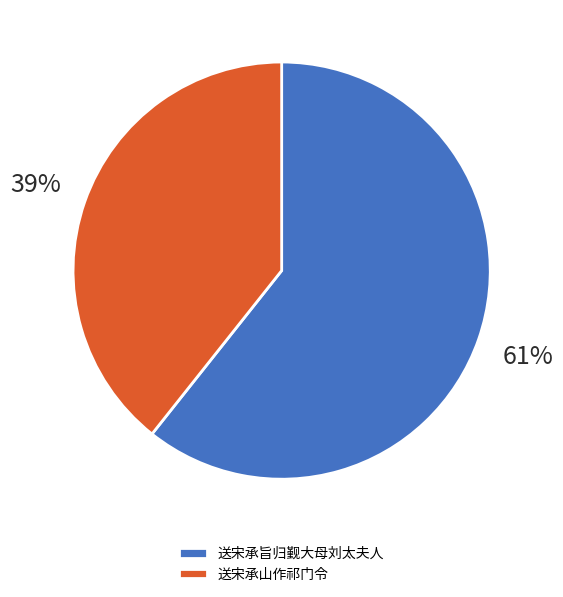

How many segments does this pie chart have?

2